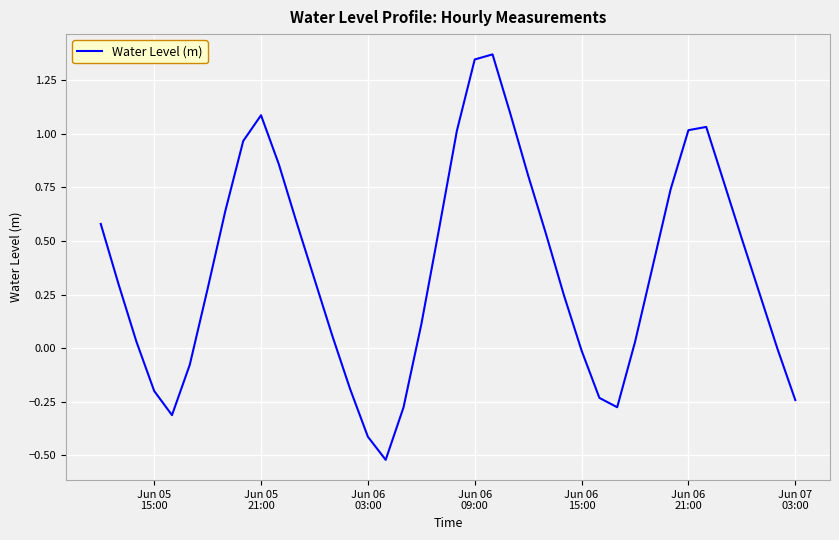

What is the average value?

0.4